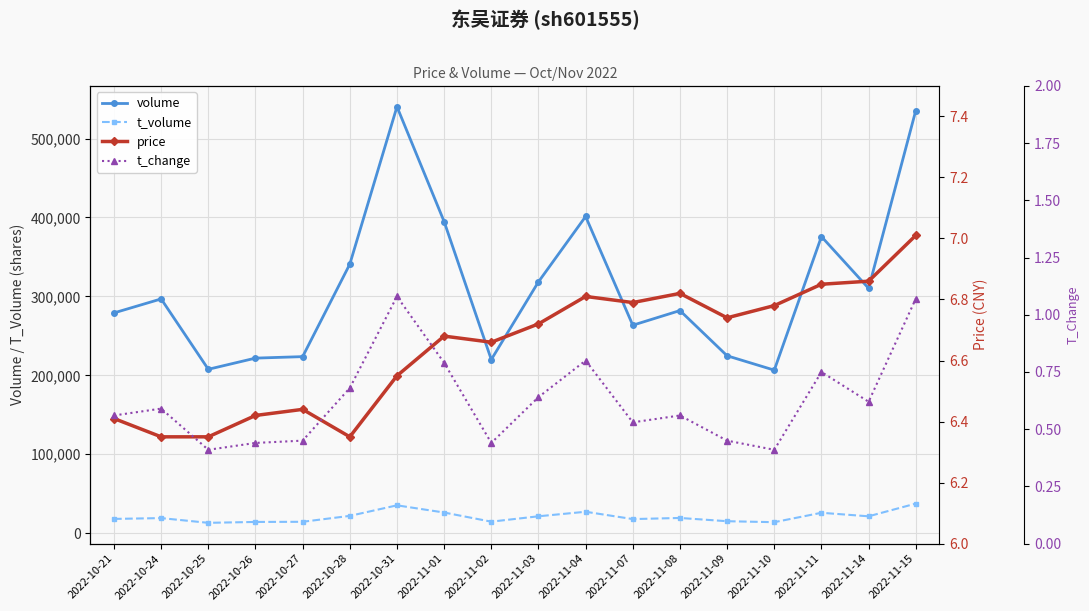

True or false: t_volume and volume intersect in this chart.

False